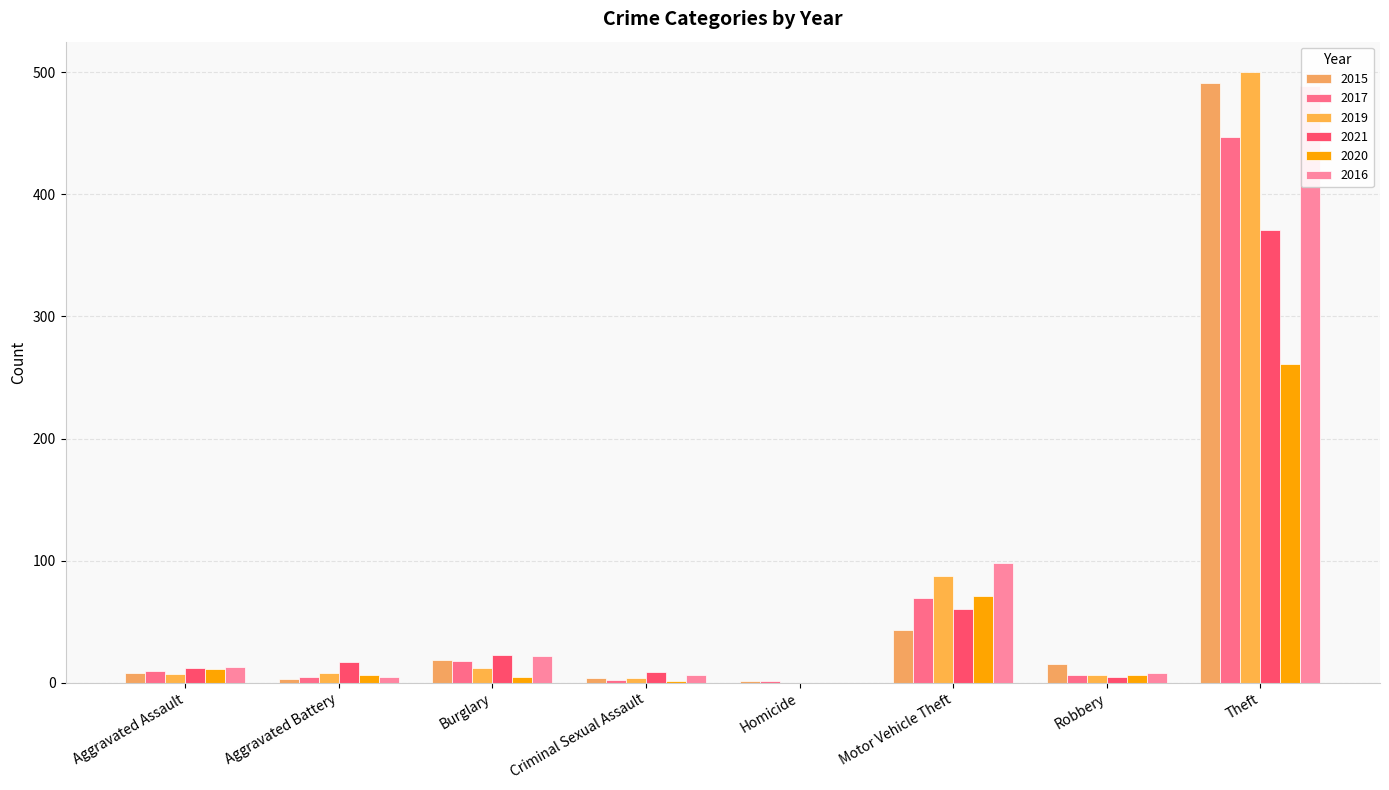

What are all the series names shown in the legend?

2015, 2017, 2019, 2021, 2020, 2016